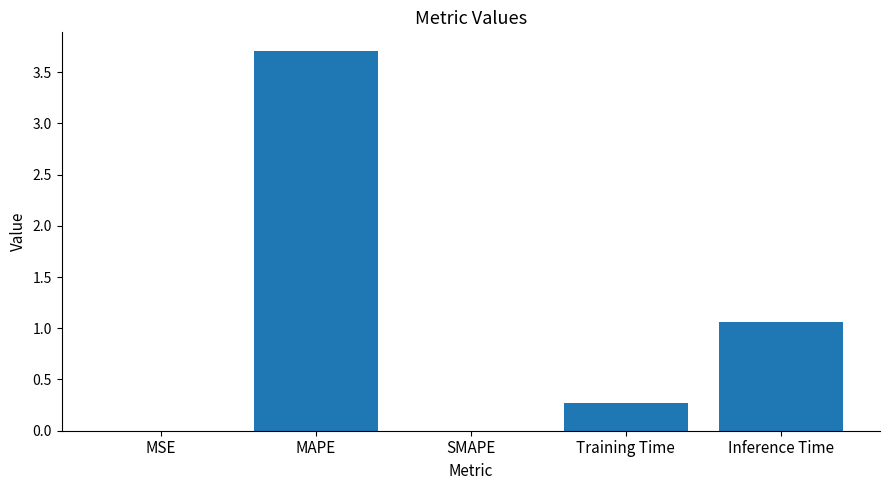

What is the greatest value displayed?

3.7